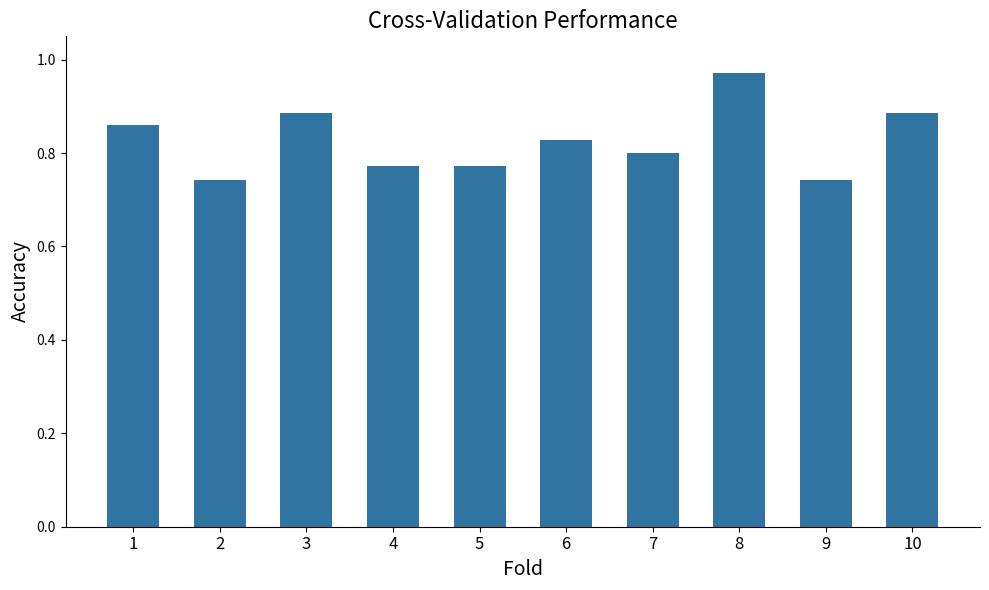

The chart shows a value of 1.6 at 8. True or false?

False